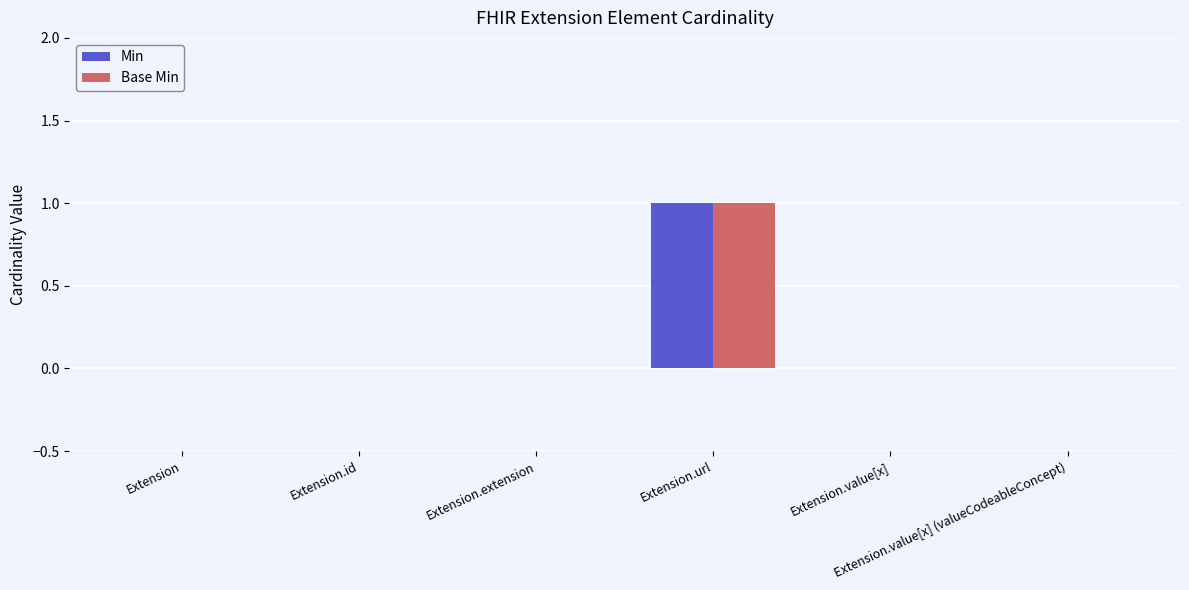

What are all the series names shown in the legend?

Min, Base Min